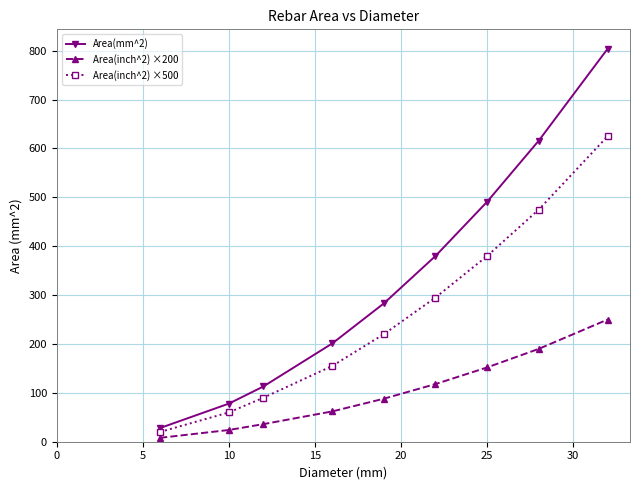

What is the minimum value shown in the chart?

8